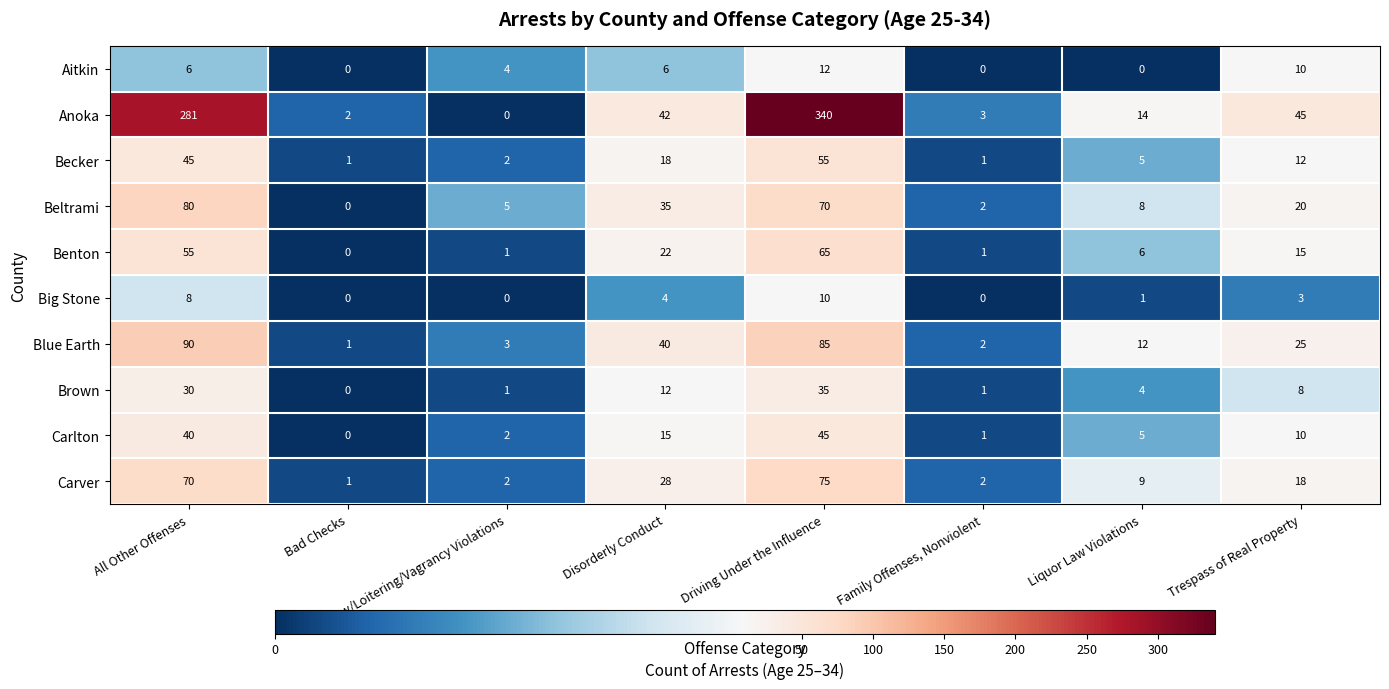

At how many categories does at least one series exceed 254?

2